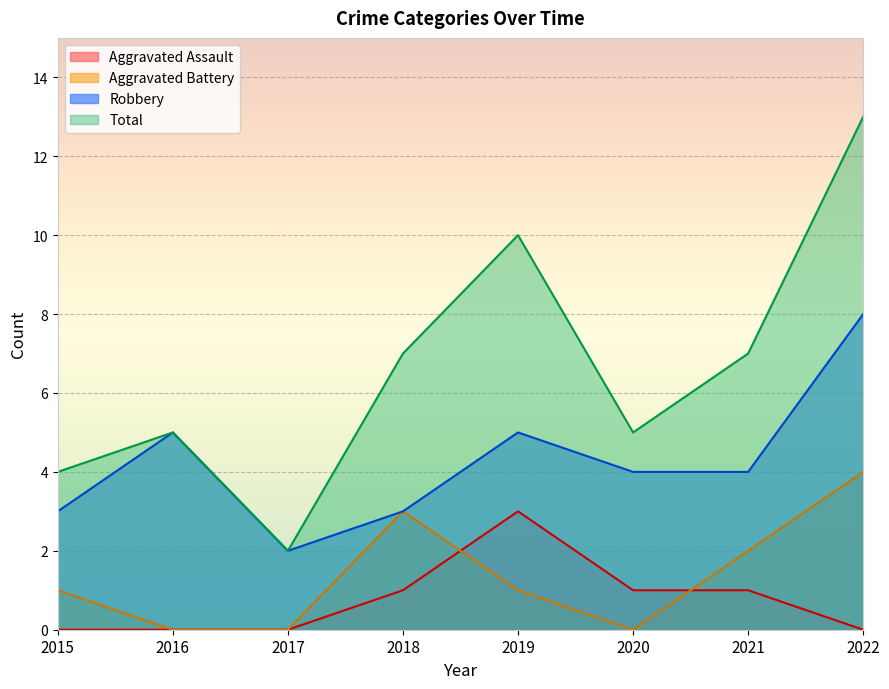

Reading left to right, list all the values displayed in this chart.

Aggravated Assault: 2015=0	2016=0	2017=0	2018=1	2019=3	2020=1	2021=1	2022=0
Aggravated Battery: 2015=1	2016=0	2017=0	2018=3	2019=1	2020=0	2021=2	2022=4
Robbery: 2015=3	2016=5	2017=2	2018=3	2019=5	2020=4	2021=4	2022=8
Total: 2015=4	2016=5	2017=2	2018=7	2019=10	2020=5	2021=7	2022=13